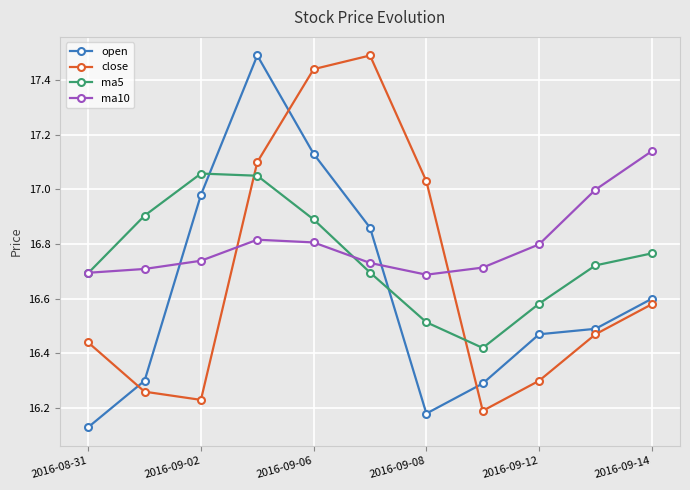

Is this an area chart (filled region under the line)?

No